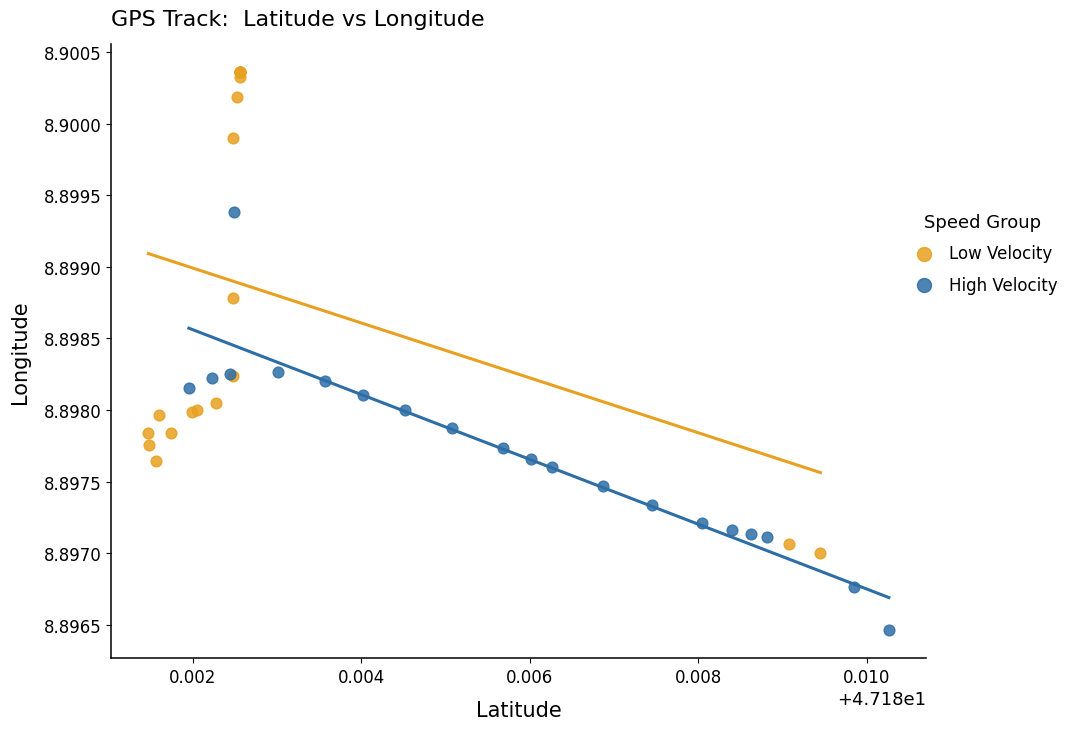

Which series contains the lowest Y value?

High Velocity